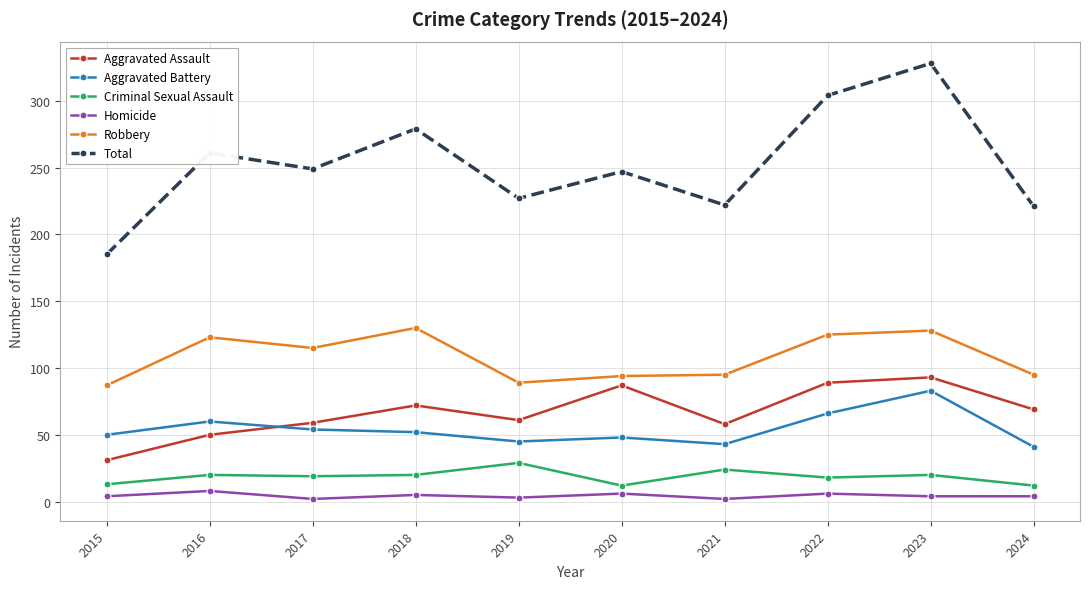

What is the total value across all series at 2017?

498